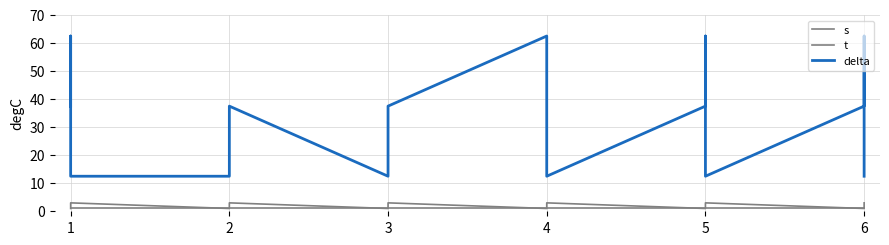

At how many categories does at least one series exceed 36?

9